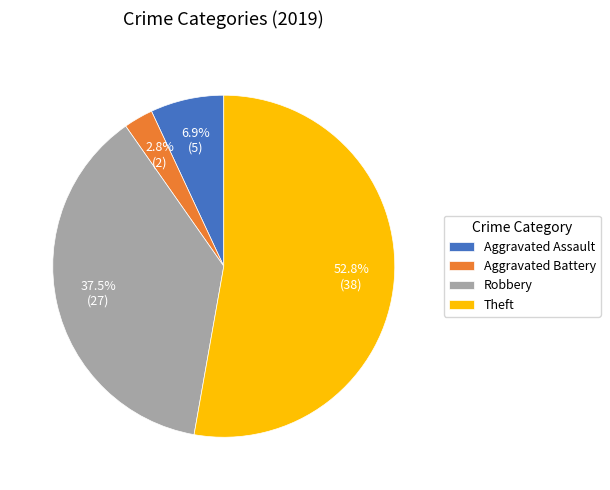

True or false: Aggravated Assault accounts for 1% of the total.

False